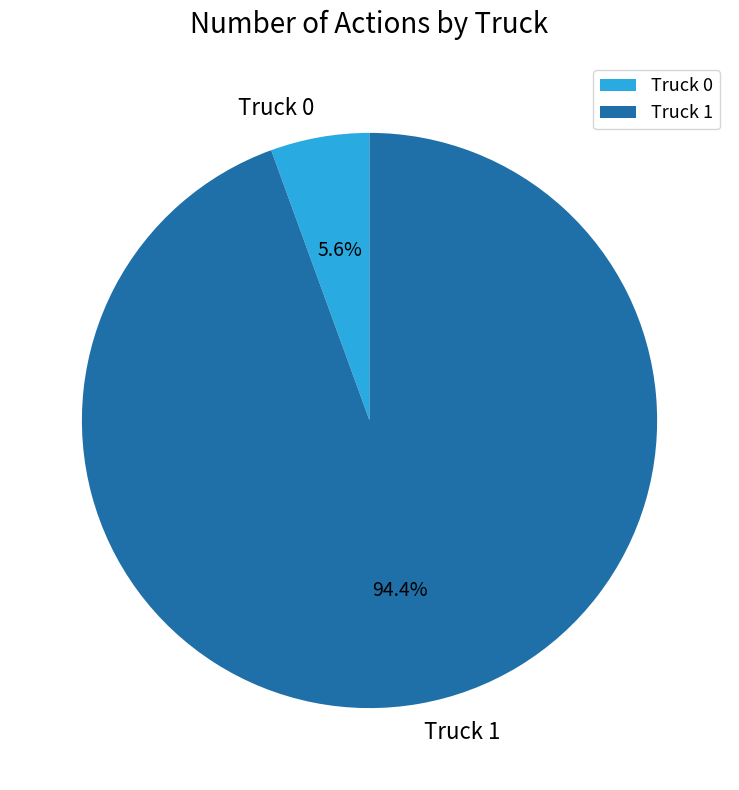

Rank the categories by value from lowest to highest.

Truck 0, Truck 1